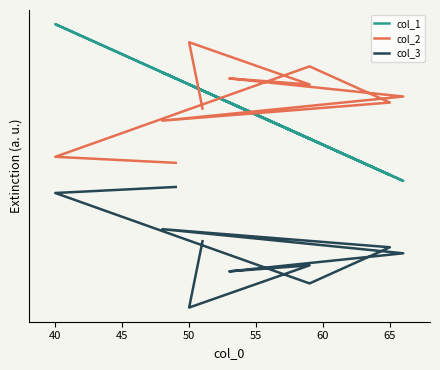

What is the label of the 7th point from the left?

65